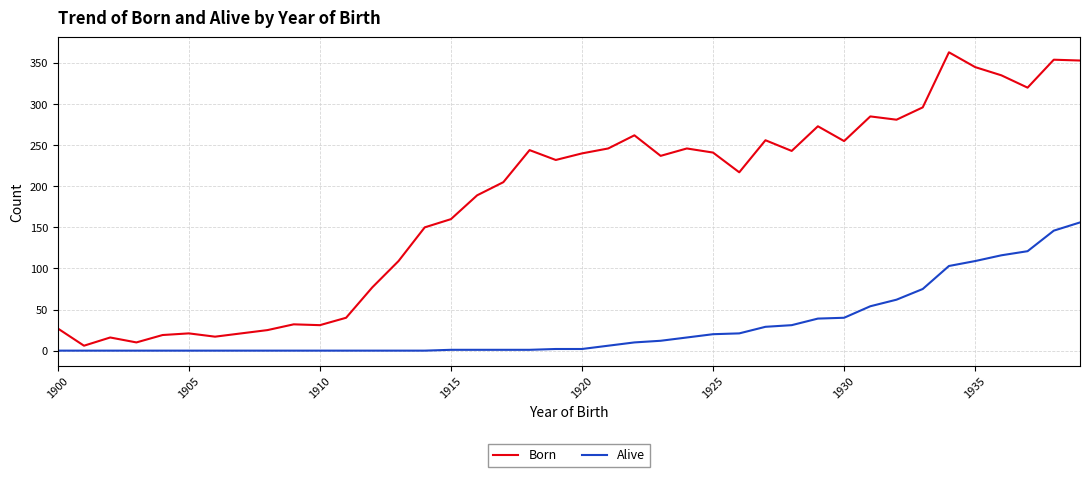

List the series in order of their peak value, highest first.

Born, Alive